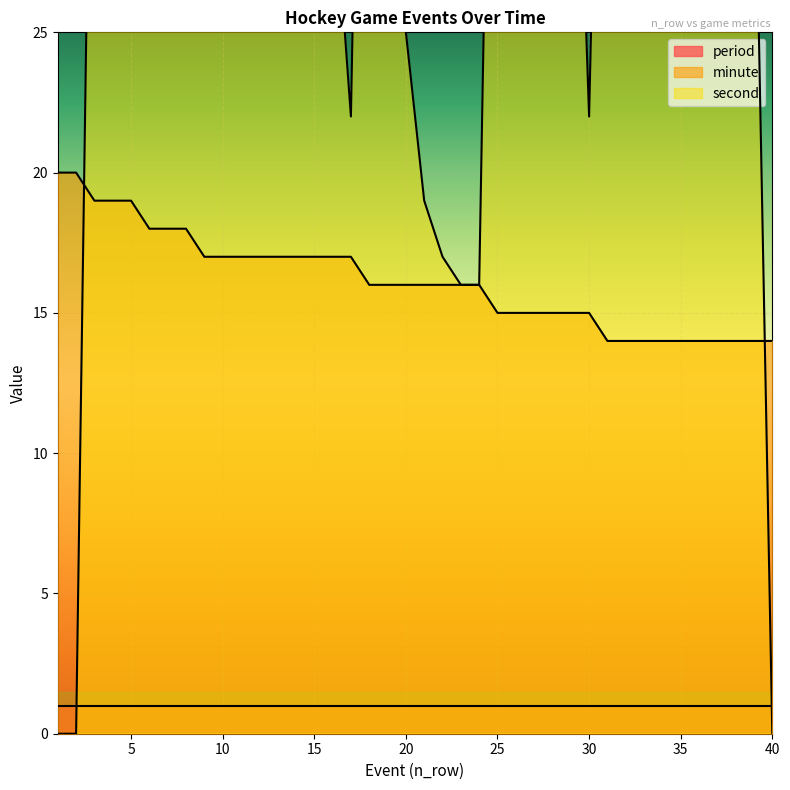

True or false: minute has more than 0 interior local peaks.

False